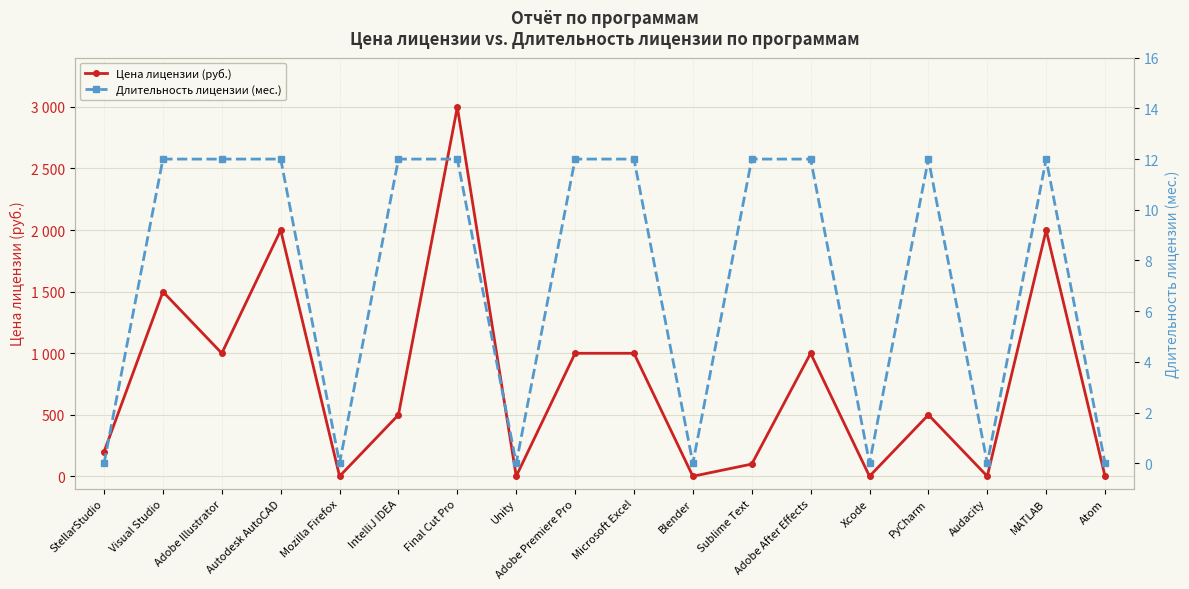

True or false: Цена лицензии (руб.) and Длительность лицензии (мес.) intersect in this chart.

False